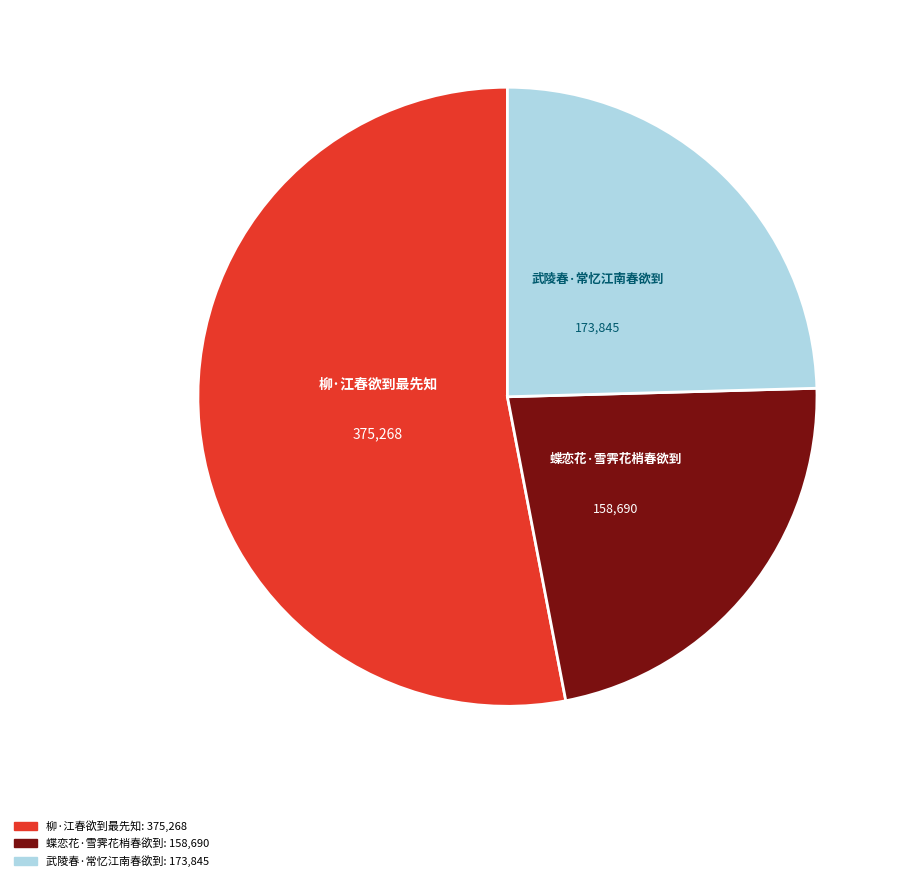

Rank the categories by value from lowest to highest.

蝶恋花·雪霁花梢春欲到, 武陵春·常忆江南春欲到, 柳·江春欲到最先知